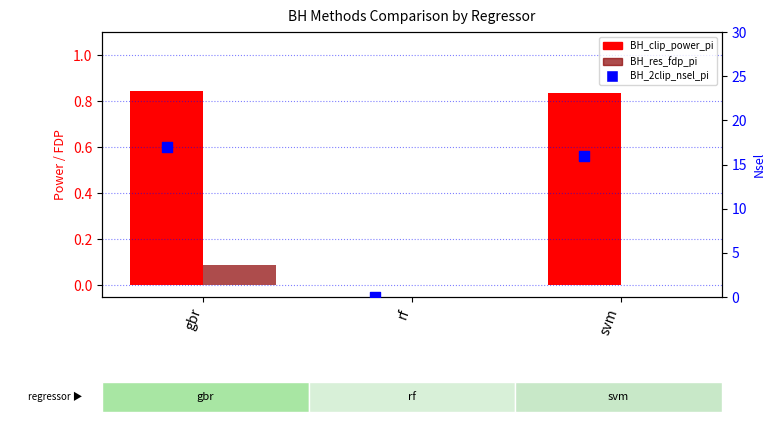

At how many categories does at least one series exceed 12?

2